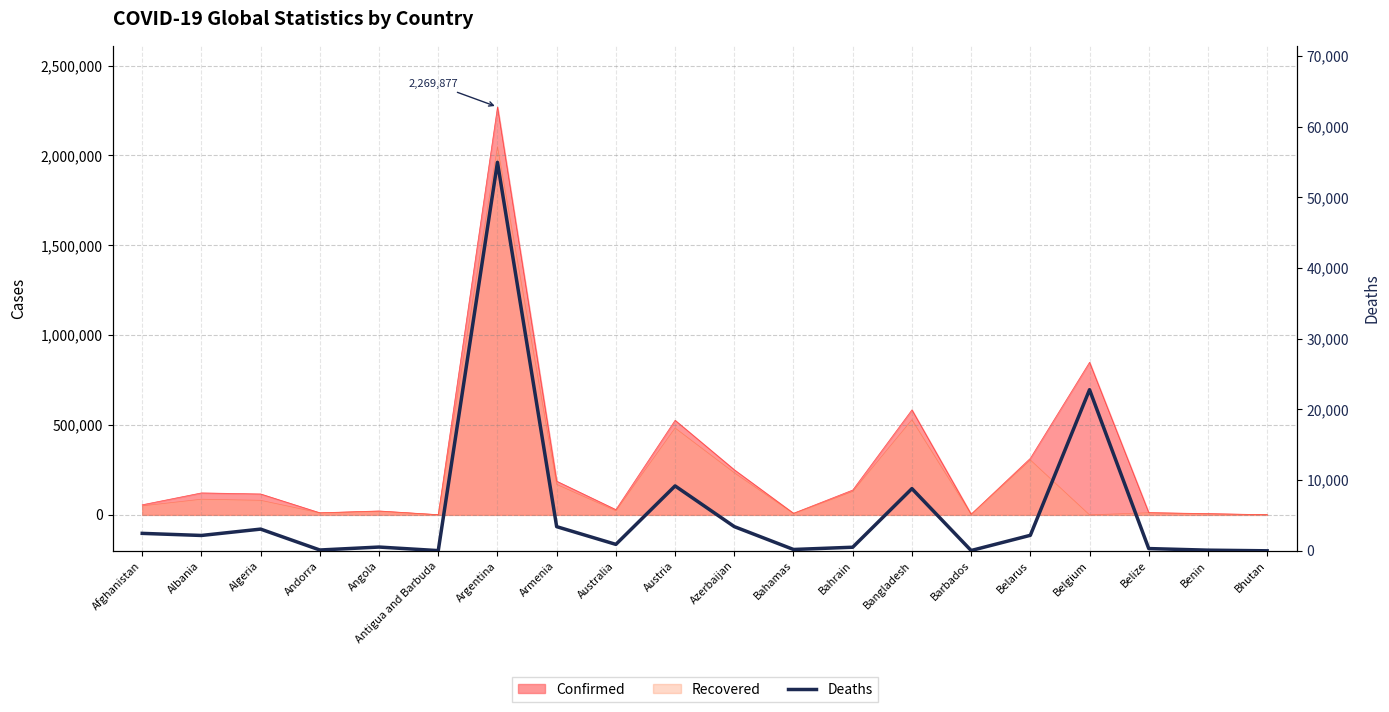

What position from the left is Antigua and Barbuda?

6